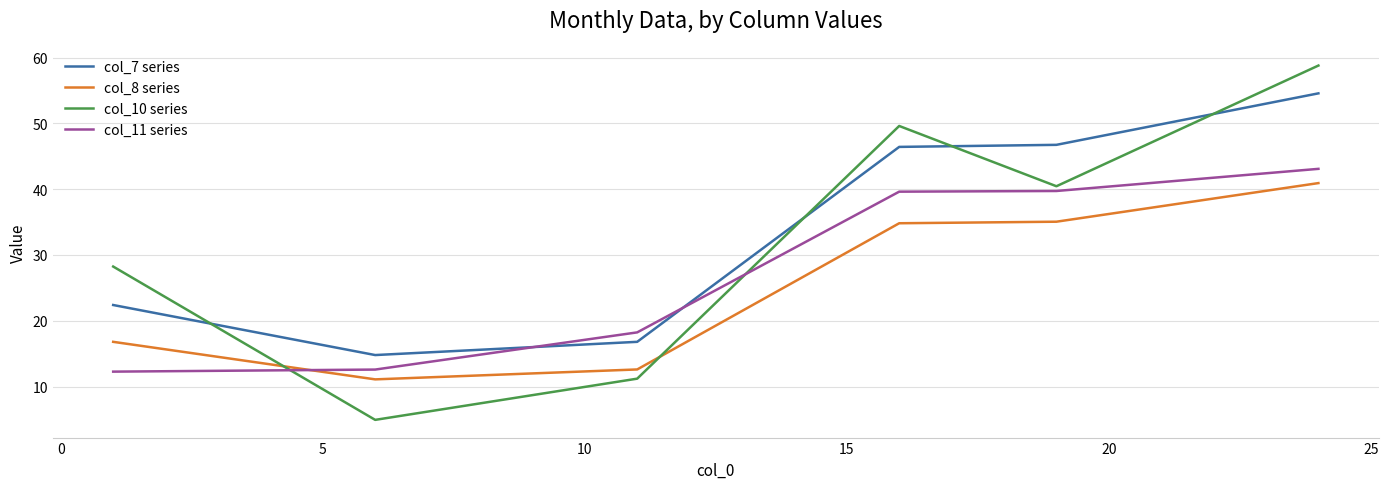

Which series has the largest range (max minus min)?

col_10 series